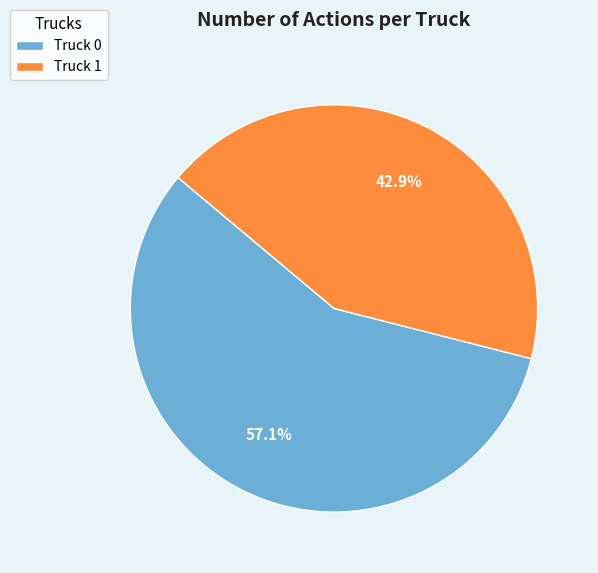

What is the total percentage of Truck 1 and Truck 0?

100.0%